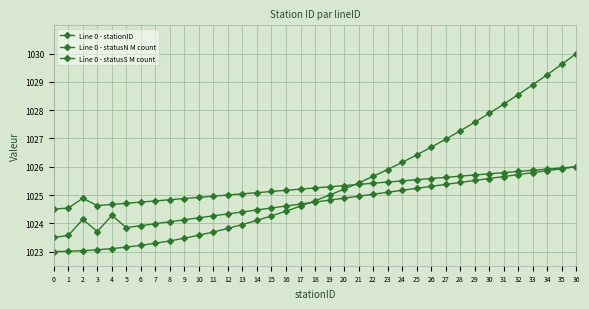

How many data points does each series have?

37